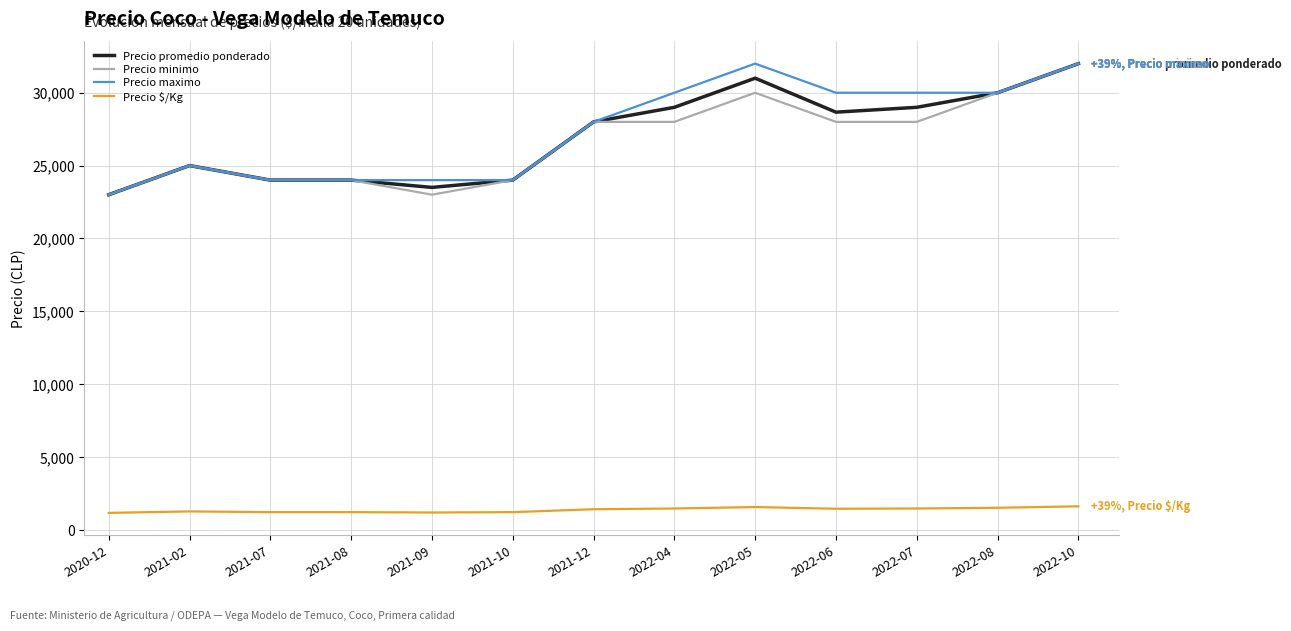

Where is Precio promedio ponderado nearest to the value 27500?

2021-12